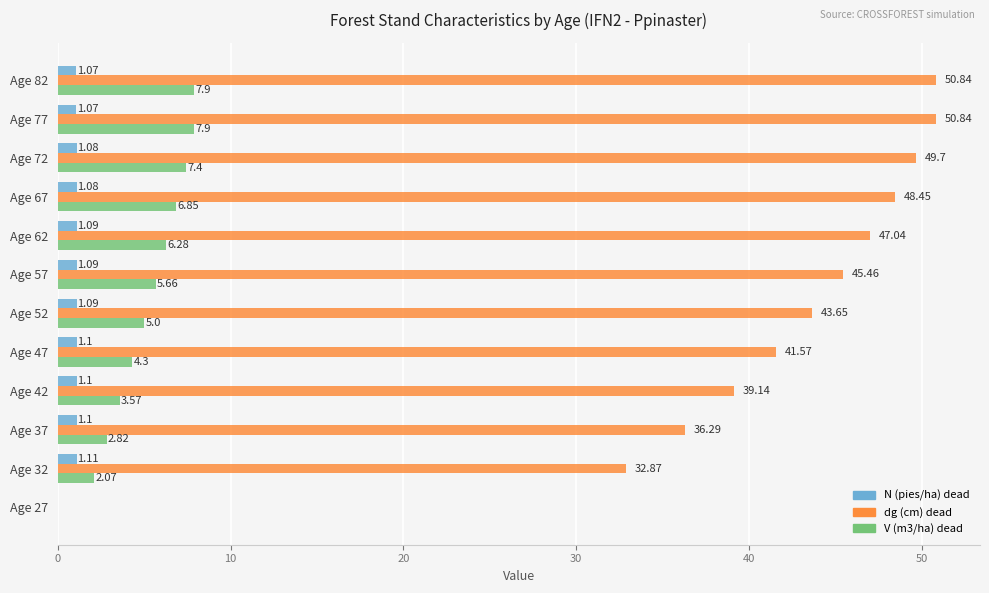

Which series changed the most between Age 62 and Age 72?

dg (cm) dead